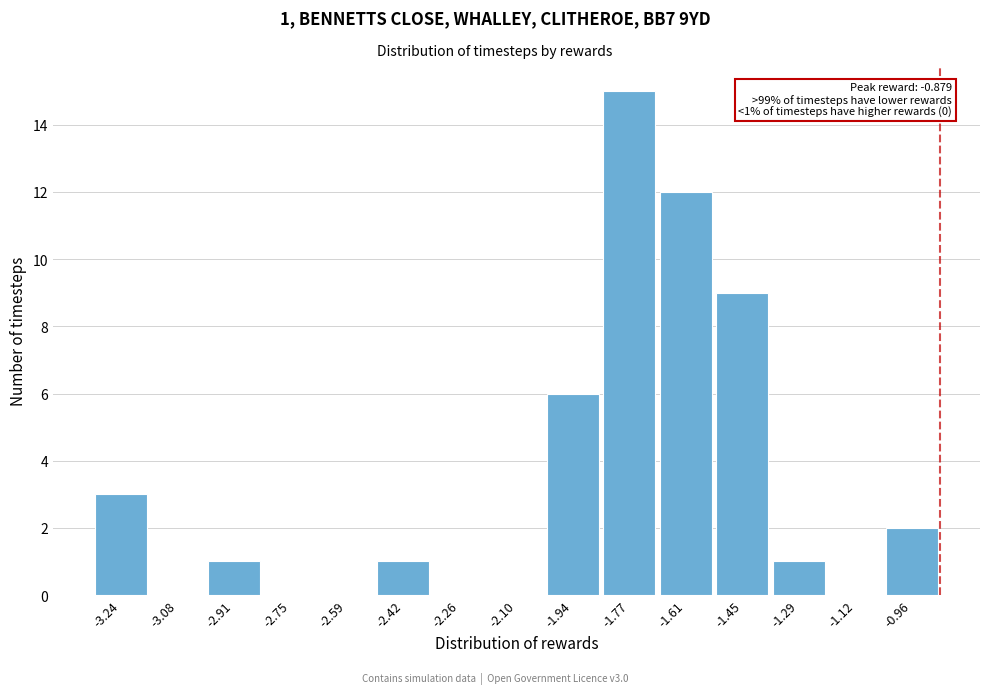

Which range on the x-axis has the tallest bar?

-1.86 to -1.70